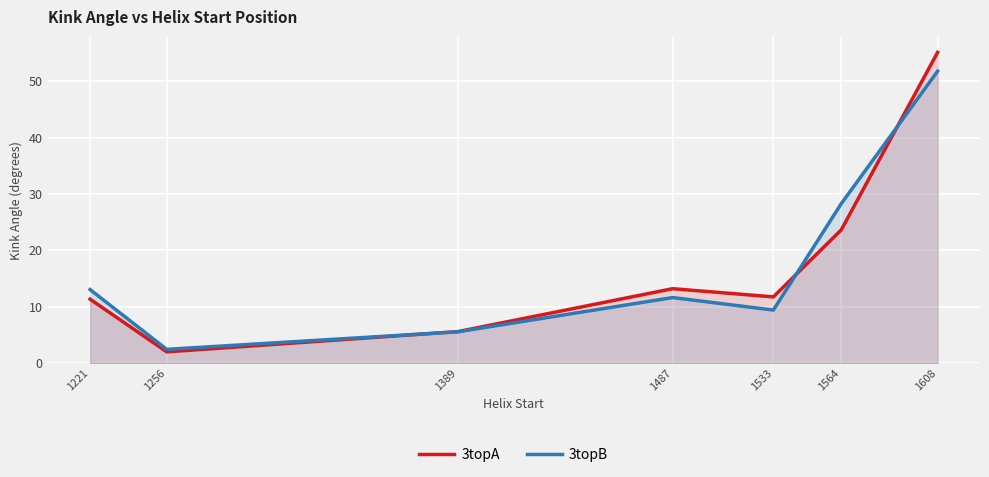

True or false: 3topB and 3topA intersect in this chart.

True